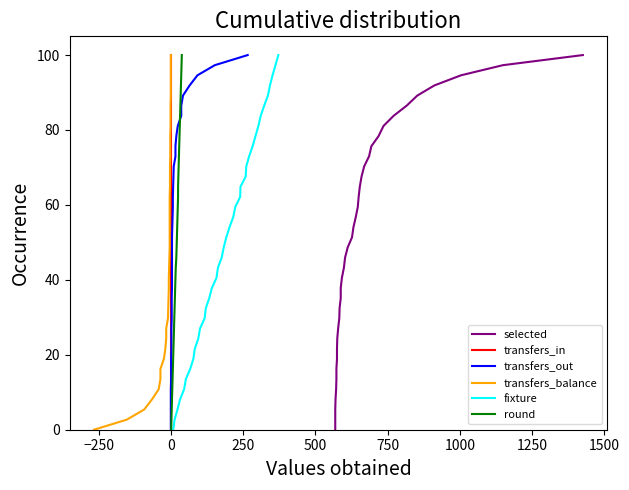

What is the maximum value for fixture?

100.0